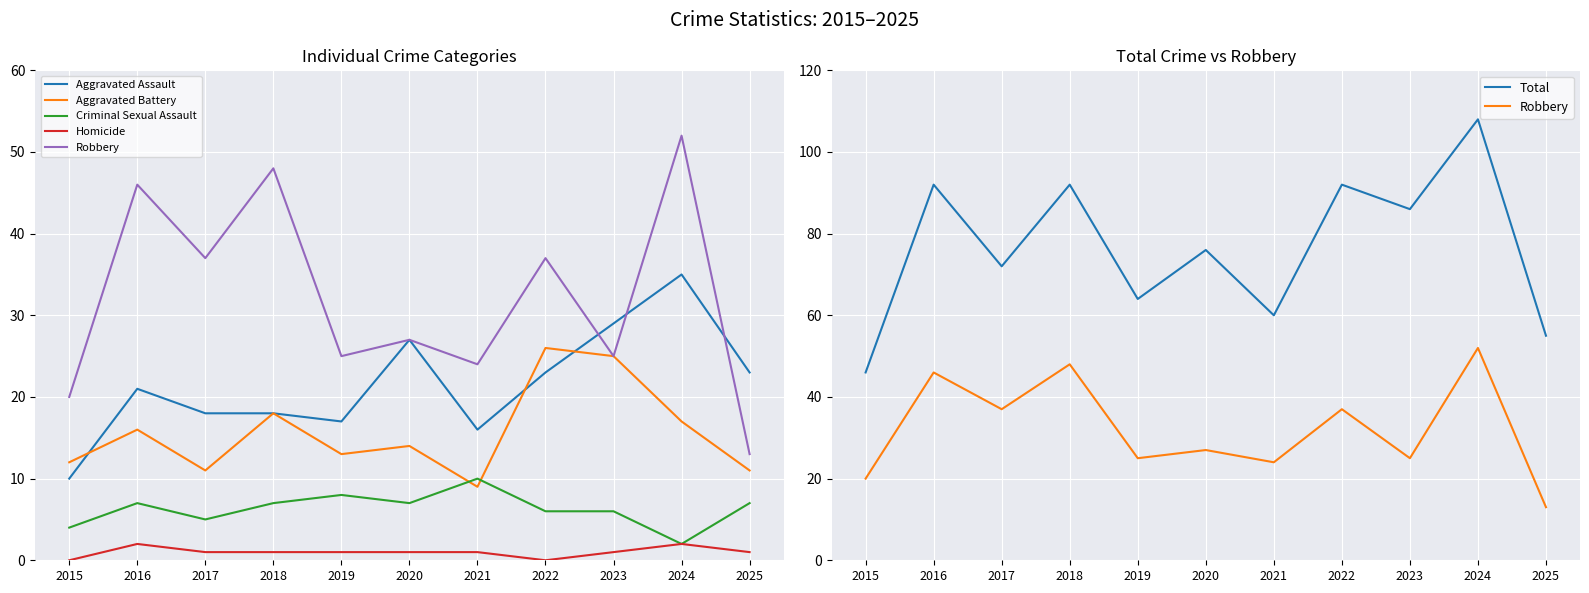

What is the approximate value of Aggravated Assault at 2023, to the nearest 10?

30